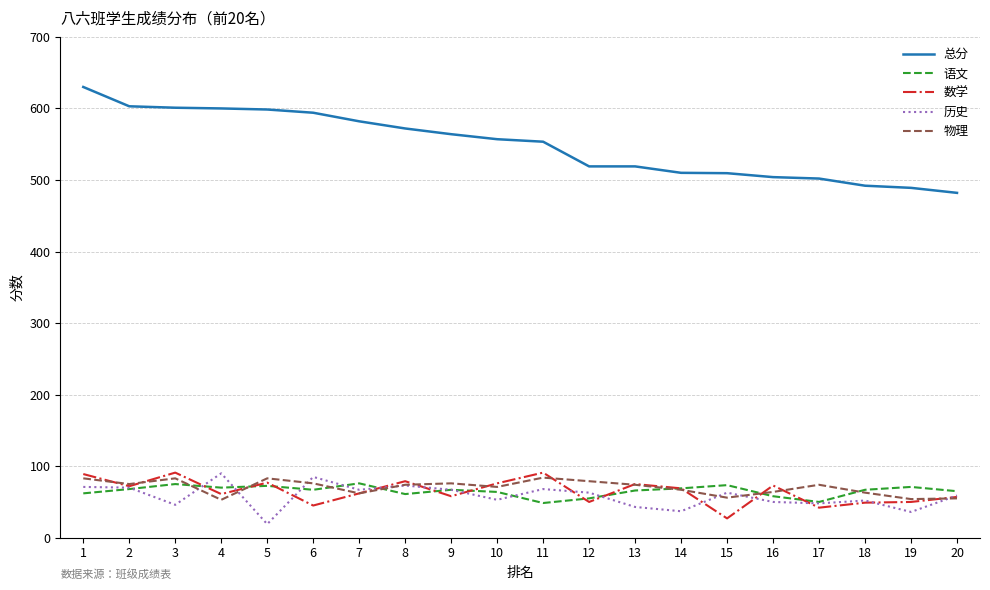

What is the difference between the maximum and second lowest values in the 语文 series?

26.0